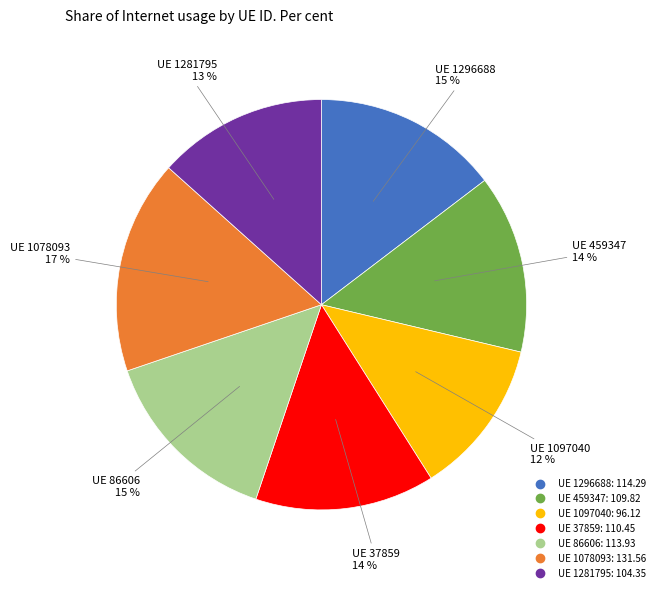

Is there any slice that represents more than half of the pie?

No